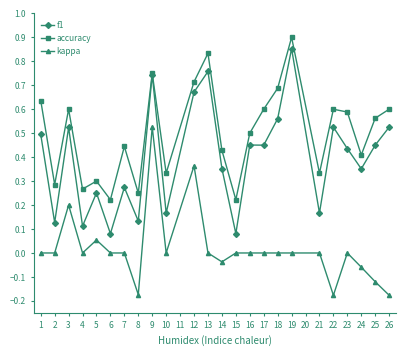

List the series in order of their peak value, lowest first.

kappa, f1, accuracy